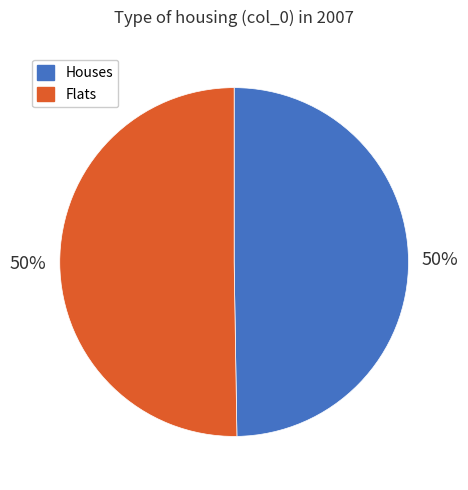

To the nearest percent, what is the average slice percentage?

50%